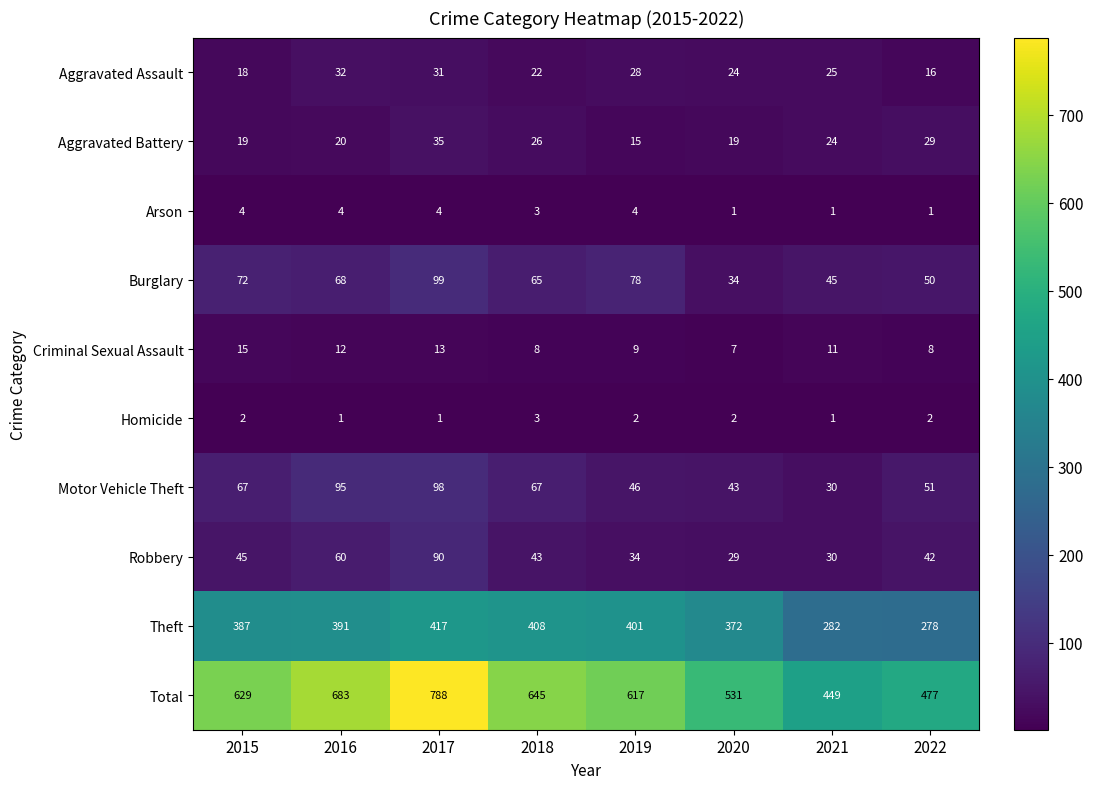

Where is Total nearest to the value 618?

2019